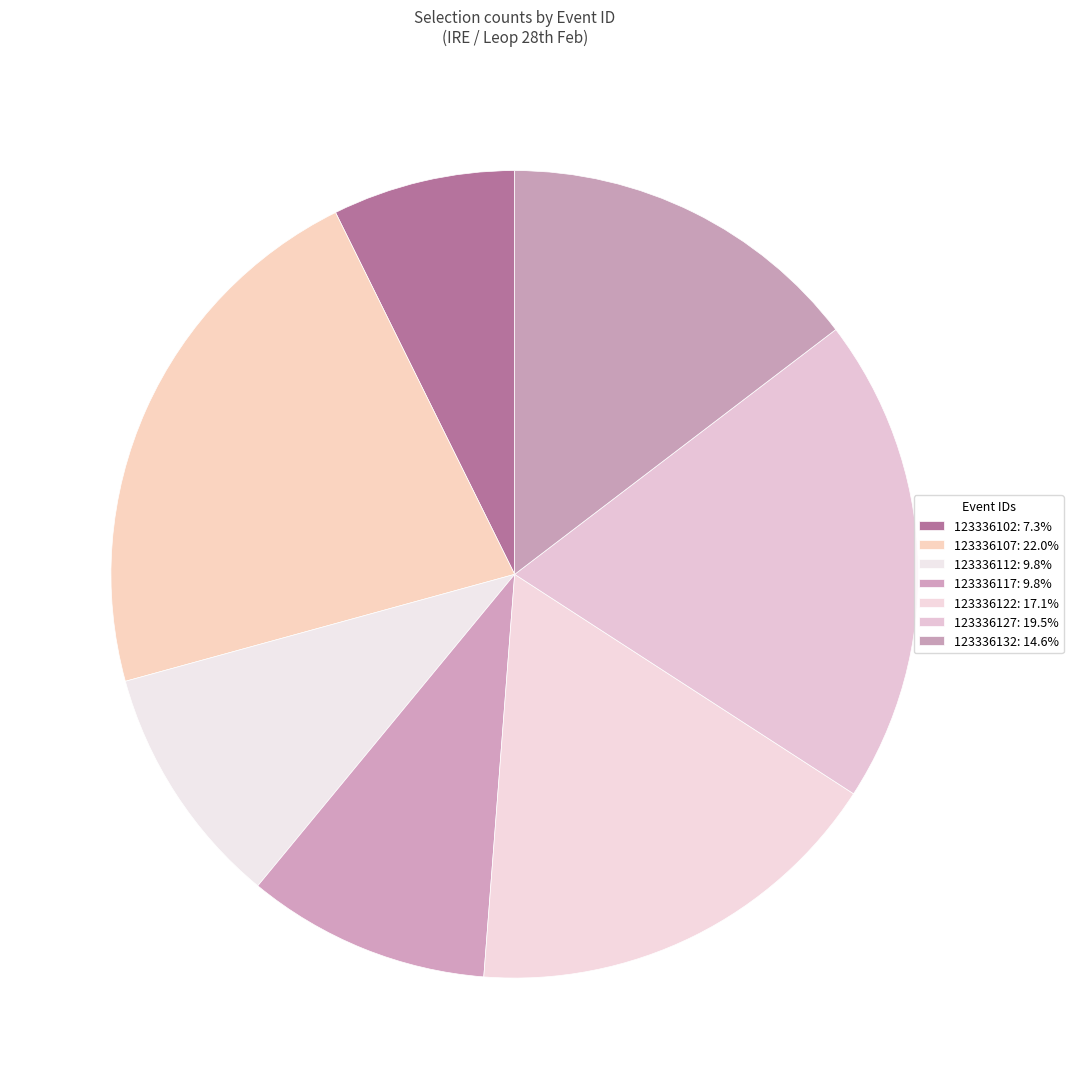

What percentage do 123336107 and 123336132 together represent?

36.6%